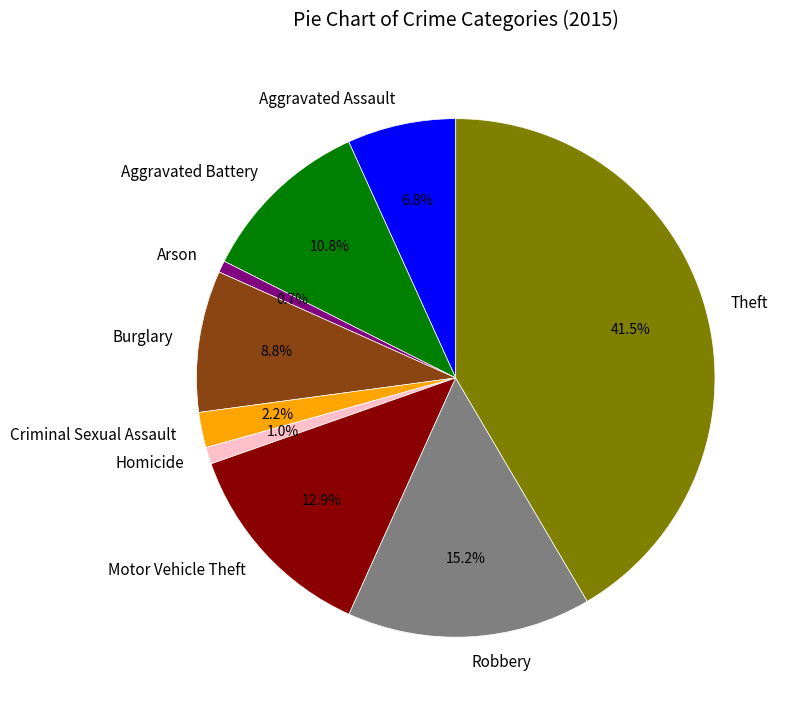

Which category has the biggest portion of the pie?

Theft